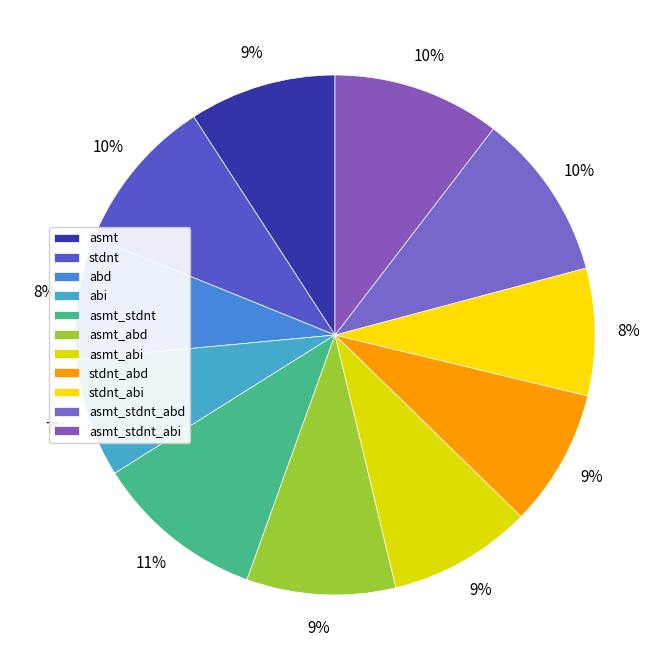

The asmt_abi slice represents 1% of the pie. True or false?

False